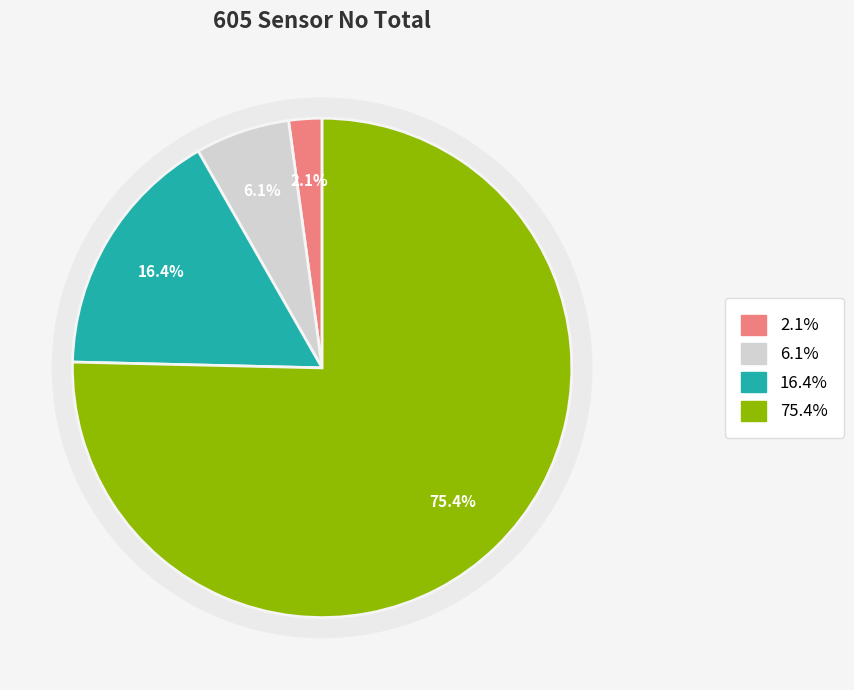

How much of the chart is everything except OUTFLOW?

96.2%